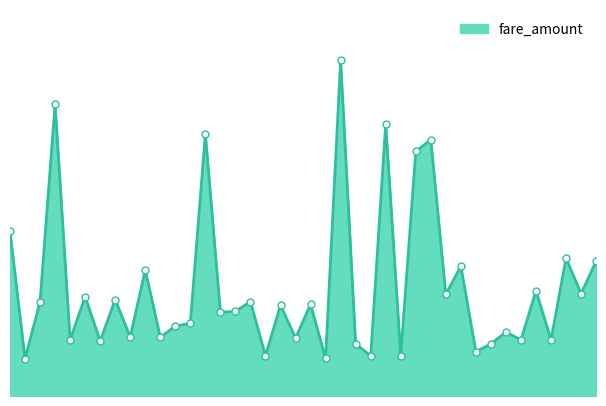

How many interior local peaks (higher than both neighbors) does the data have?

15